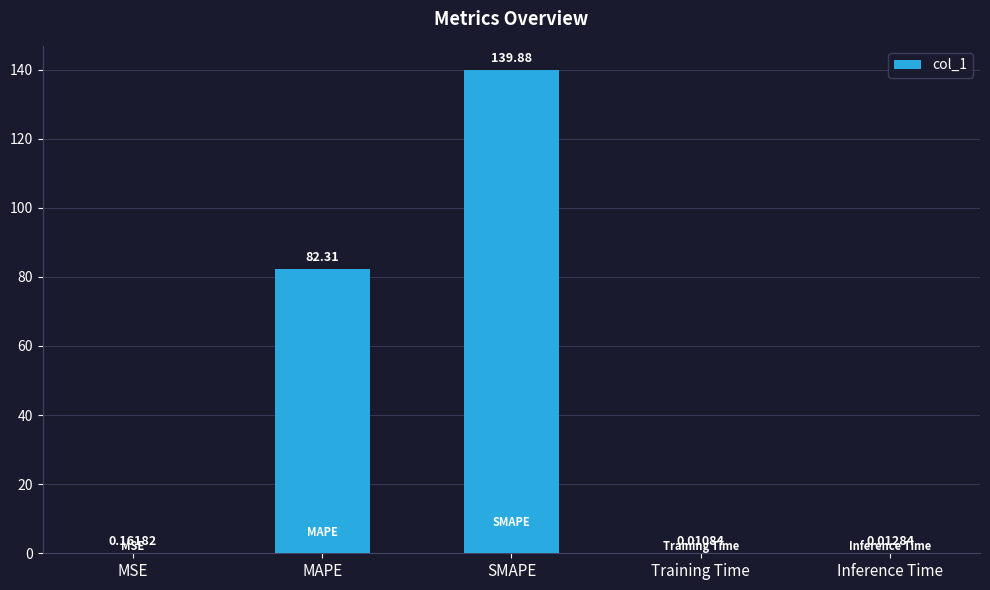

Is it true that the value at SMAPE is 97.5?

False